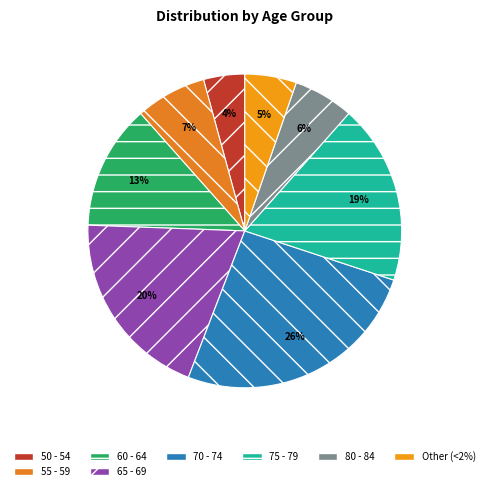

To the nearest percent, what percentage of the pie is 55 - 59?

7%